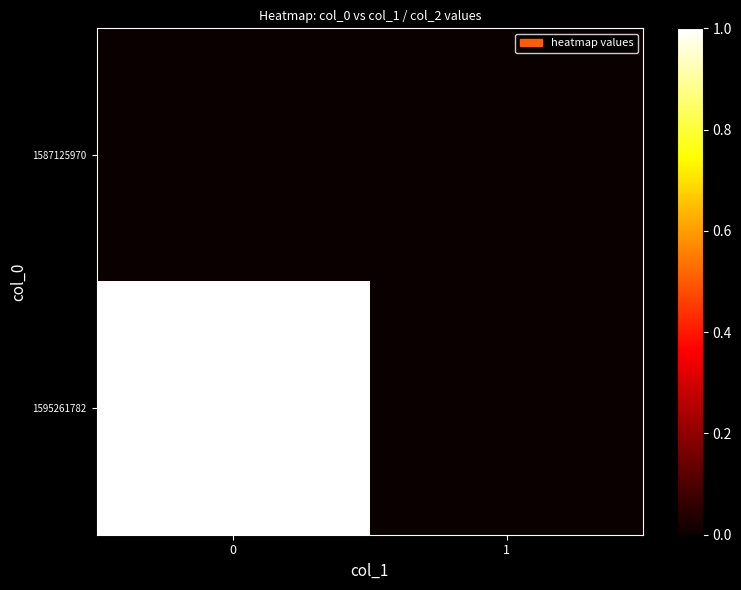

Reading left to right, what are all the values shown in this chart?

row_0: 0	0
row_1: 1	0